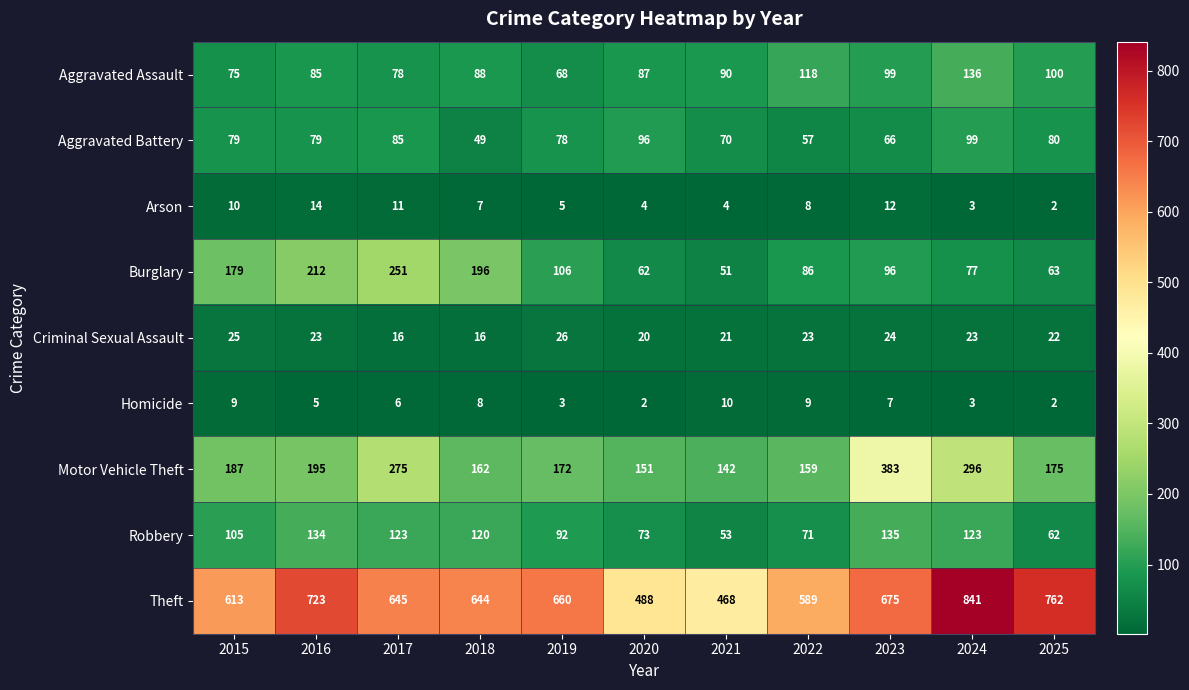

What is the highest value of the Aggravated Battery series?

99